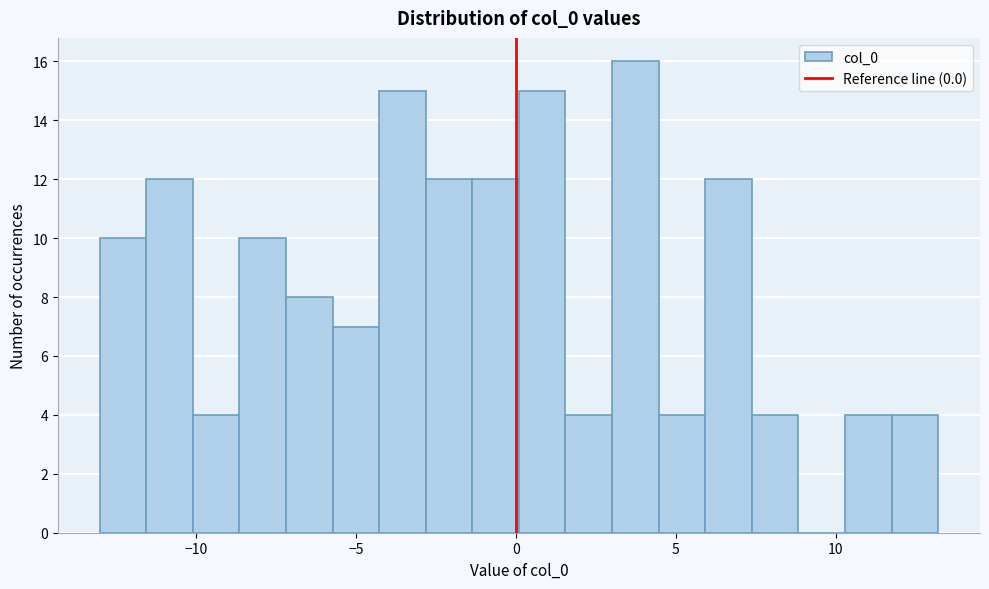

Around what value on the x-axis is the tallest bar? Give the approximate position of its centre, as read against the axis.

3.5